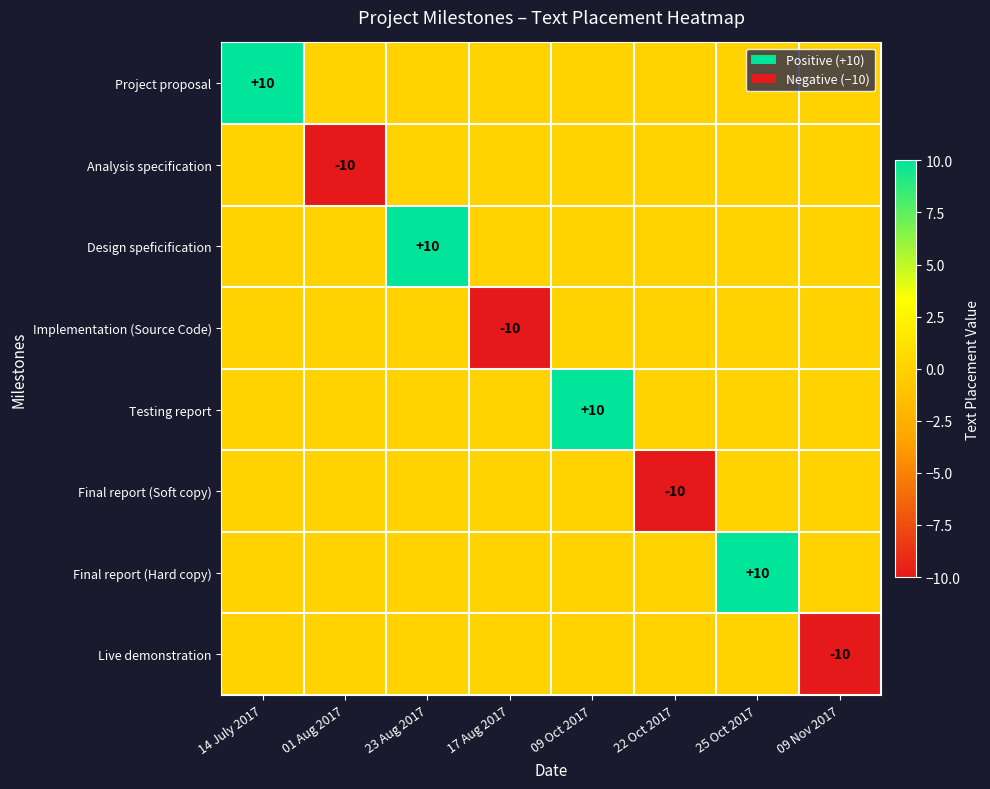

How many series are shown in this chart?

8